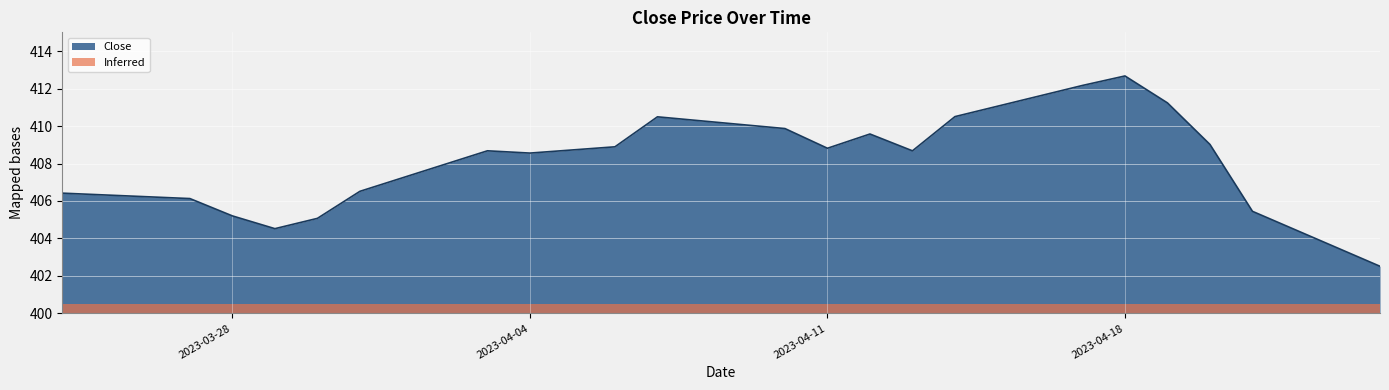

Is it true that Close equals 408.8 at 2023-04-11?

True